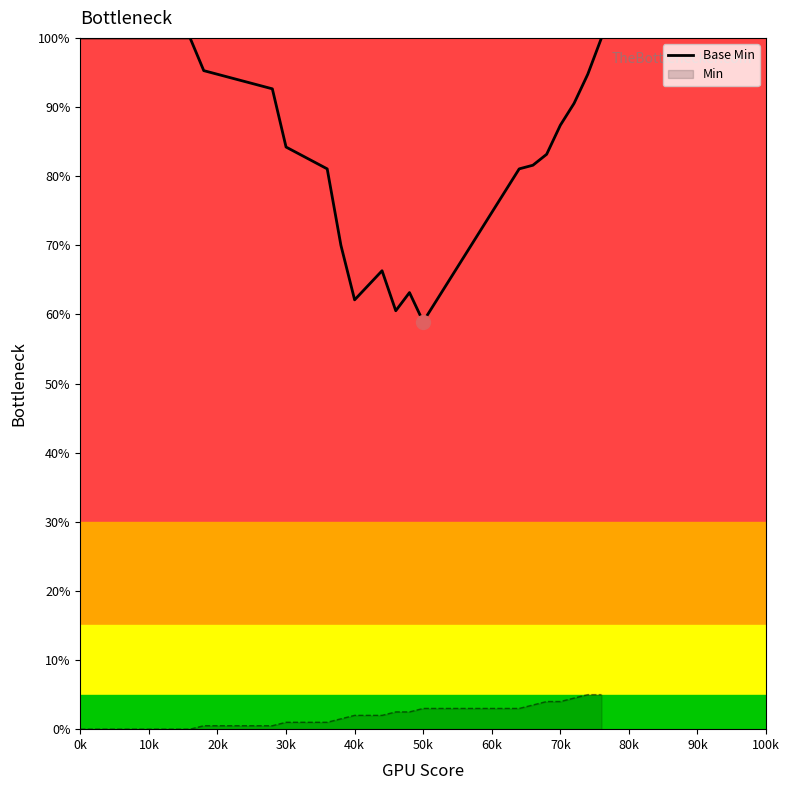

The Base Min series shows 178.3 at 0k. True or false?

False